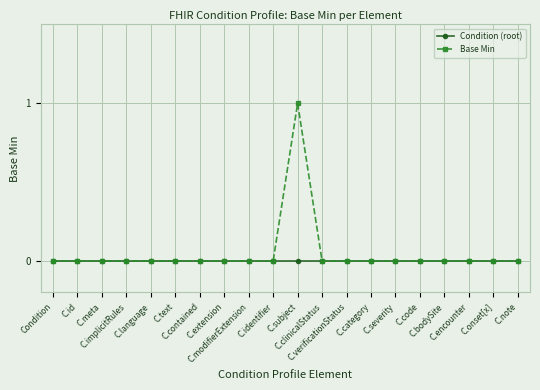

Which category has the highest value in the Base Min series?

C.subject